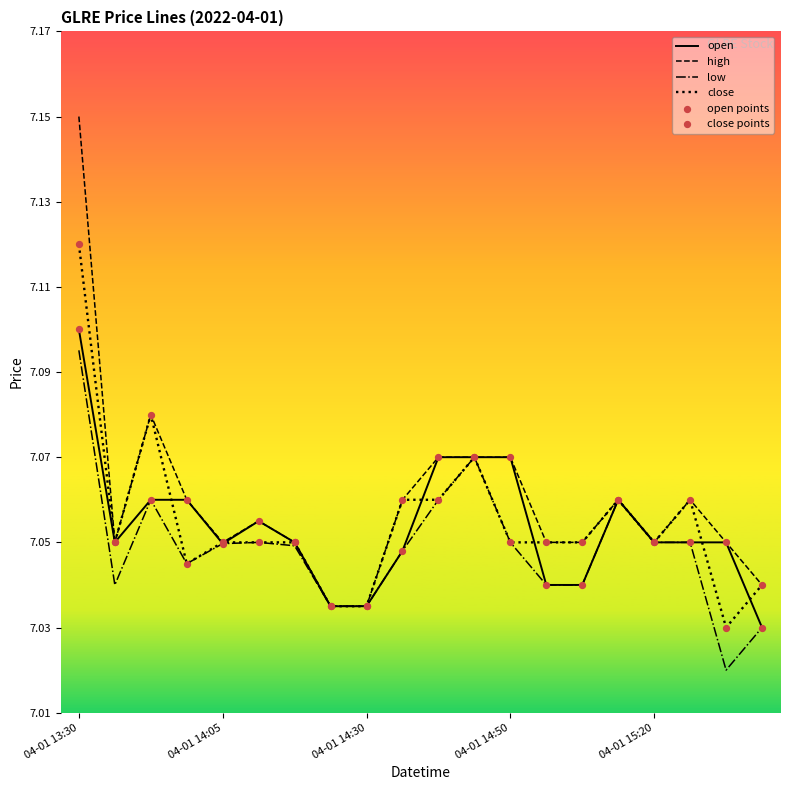

Which series has the largest range (max minus min)?

high